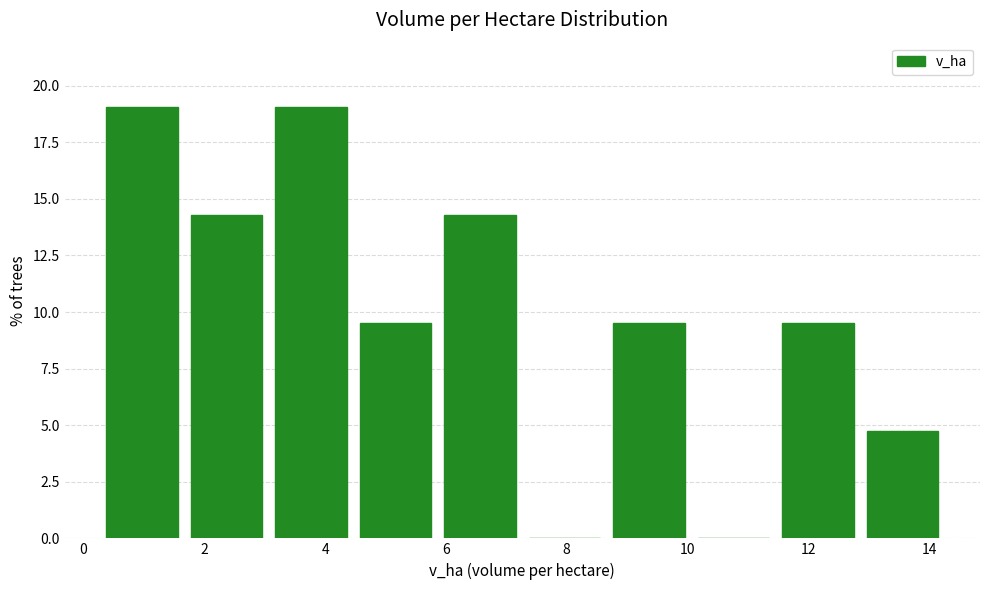

How tall is the bar that spans 12.8 to 14.2 on the x-axis? Neither the bar edges nor the heights are printed on the chart, so give them approximately, as read against the axes.

5.0